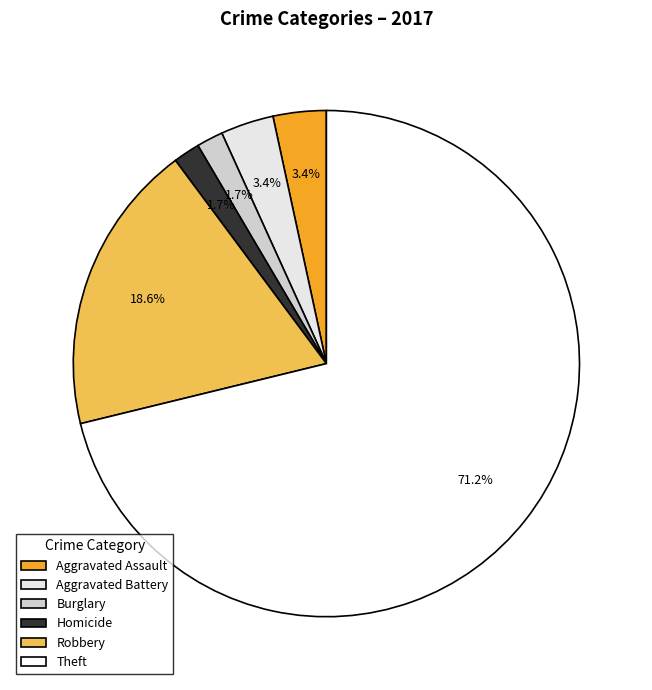

How many slices are in this pie chart?

6